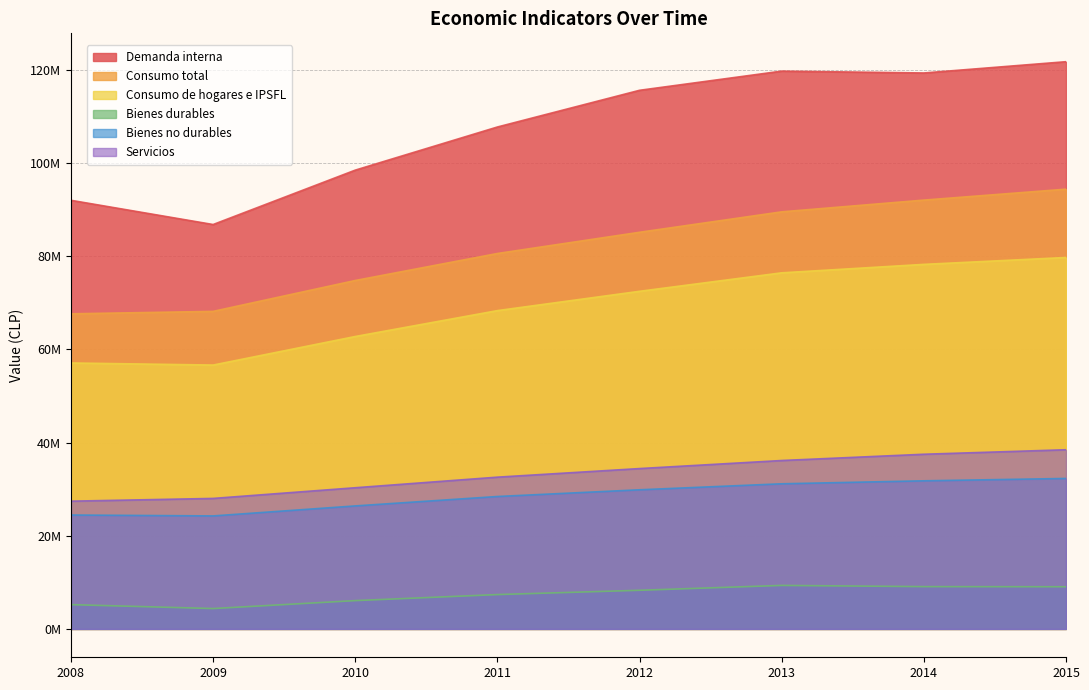

Reading left to right, list all the values displayed in this chart.

Demanda interna: 2008=91997261	2009=86798068	2010=98474154	2011=107731544	2012=115608454	2013=119724771	2014=119325418	2015=121747954
Consumo total: 2008=67635211	2009=68155789	2010=74784856	2011=80581390	2012=85135399	2013=89520603	2014=92041121	2015=94387939
Consumo de hogares e IPSFL: 2008=57081908	2009=56633265	2010=62763511	2011=68319379	2012=72465632	2013=76429993	2014=78245050	2015=79724222
Bienes durables: 2008=5213778	2009=4371379	2010=6076458	2011=7371632	2012=8292844	2013=9337930	2014=9078222	2015=9050714
Bienes no durables: 2008=24448041	2009=24253064	2010=26400265	2011=28422532	2012=29864122	2013=31149729	2014=31789437	2015=32296215
Servicios: 2008=27420089	2009=28008822	2010=30301538	2011=32574481	2012=34417804	2013=36146796	2014=37491599	2015=38456751